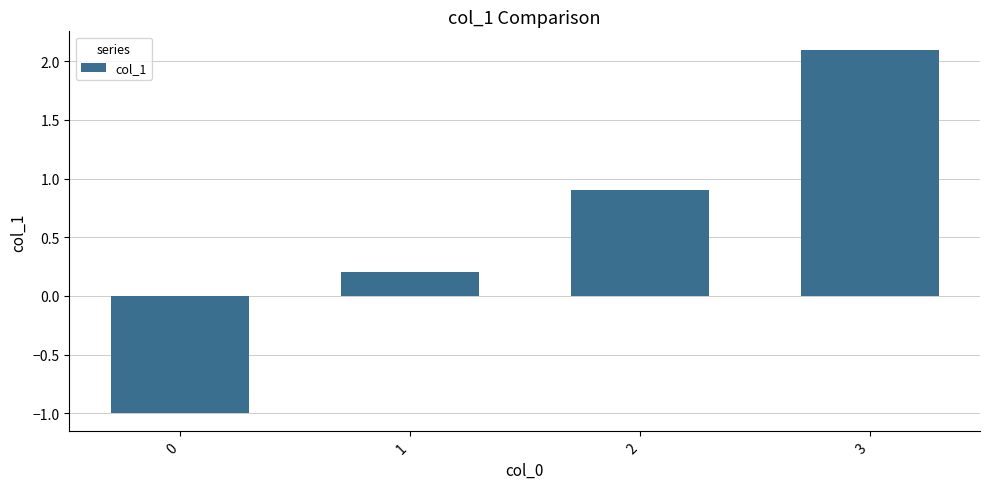

What is the change in value from 2 to 3?

+1.2